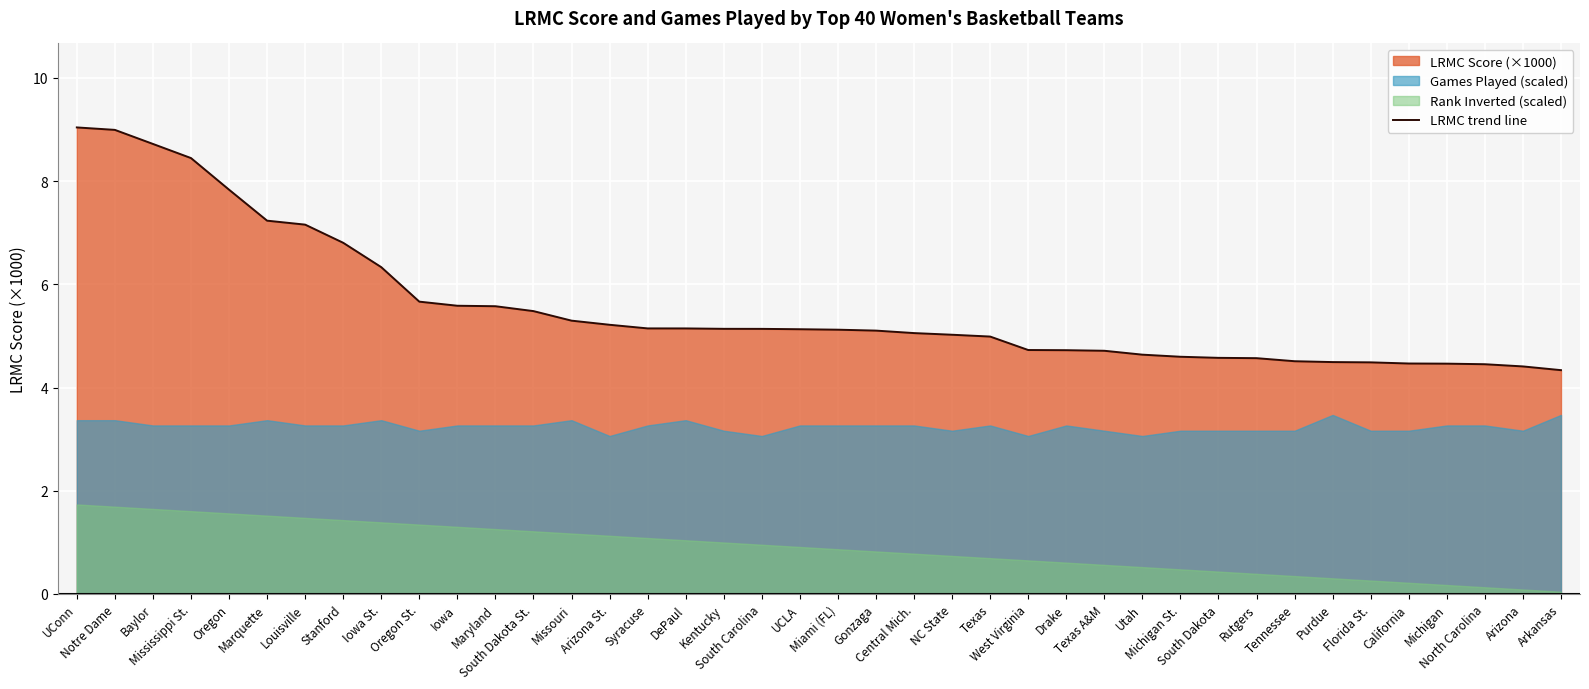

What is the value of the 6th point from the left?

7.2